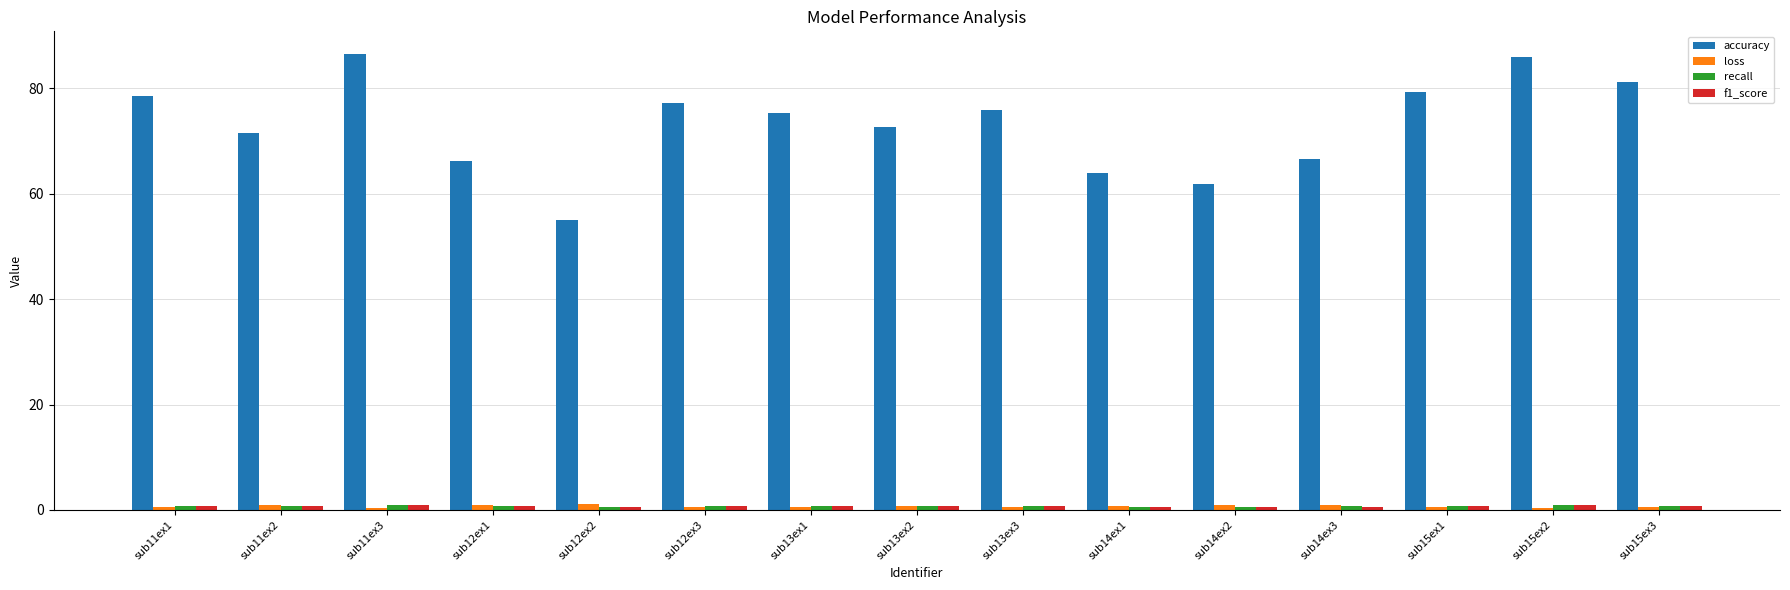

How many groups of bars are there?

15